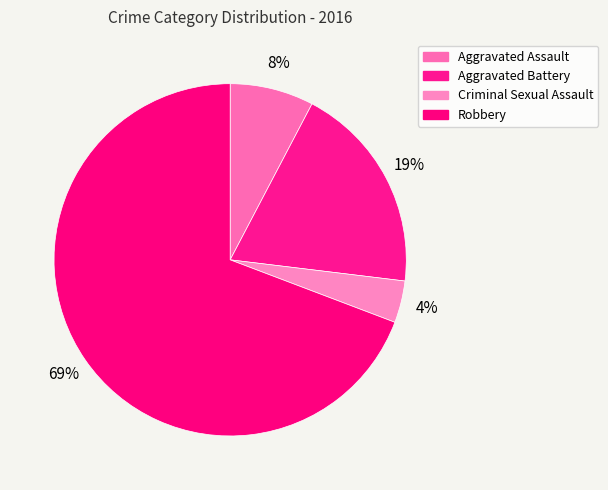

How many slices are in this pie chart?

4